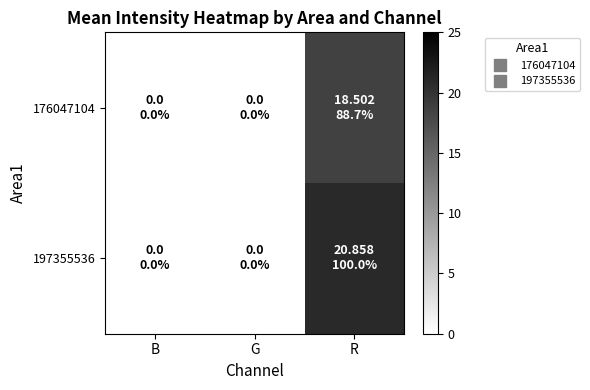

List the series in order of their overall mean, highest first.

197355536, 176047104